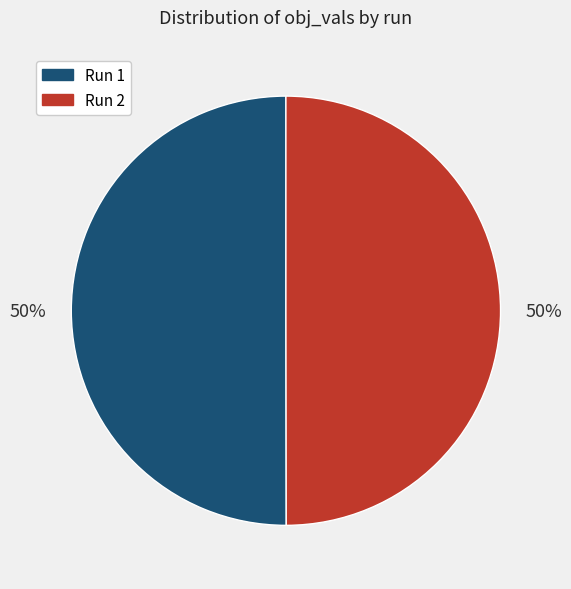

To the nearest percent, what is the average slice percentage?

50%